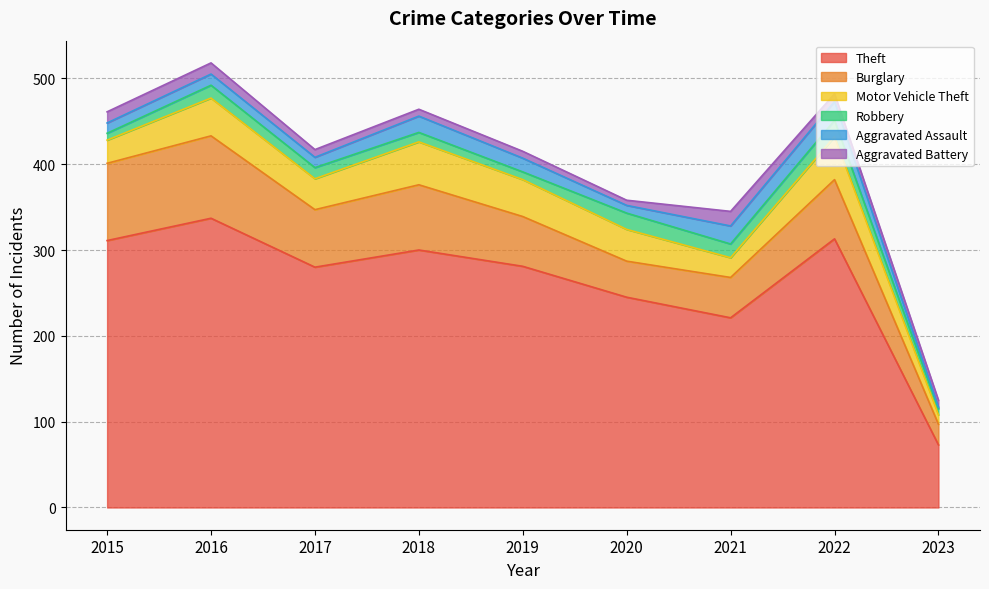

Where is the first local minimum for Aggravated Battery?

2020